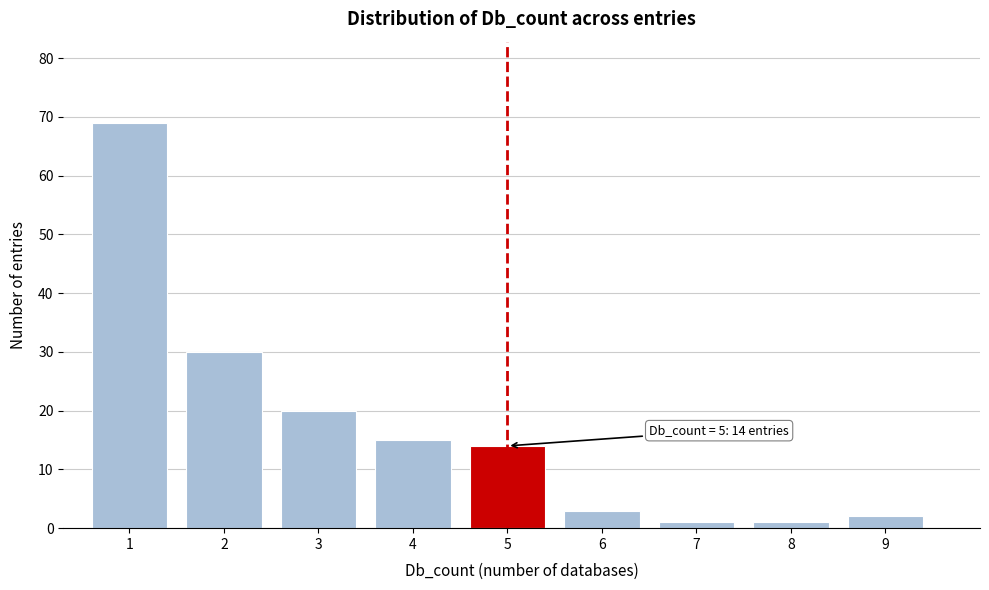

Reading left to right, what are all the values shown in this chart?

1=69	2=30	3=20	4=15	5=14	6=3	7=1	8=1	9=2